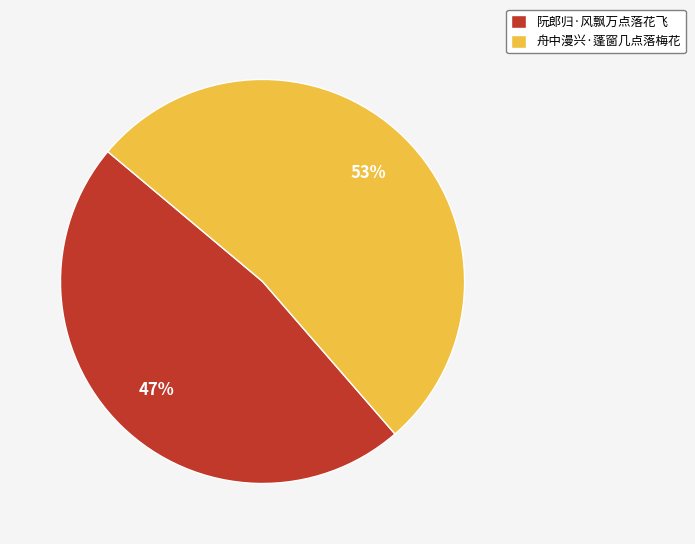

To the nearest percent, what is the combined percentage of 阮郎归·风飘万点落花飞 and 舟中漫兴·蓬窗几点落梅花?

100%